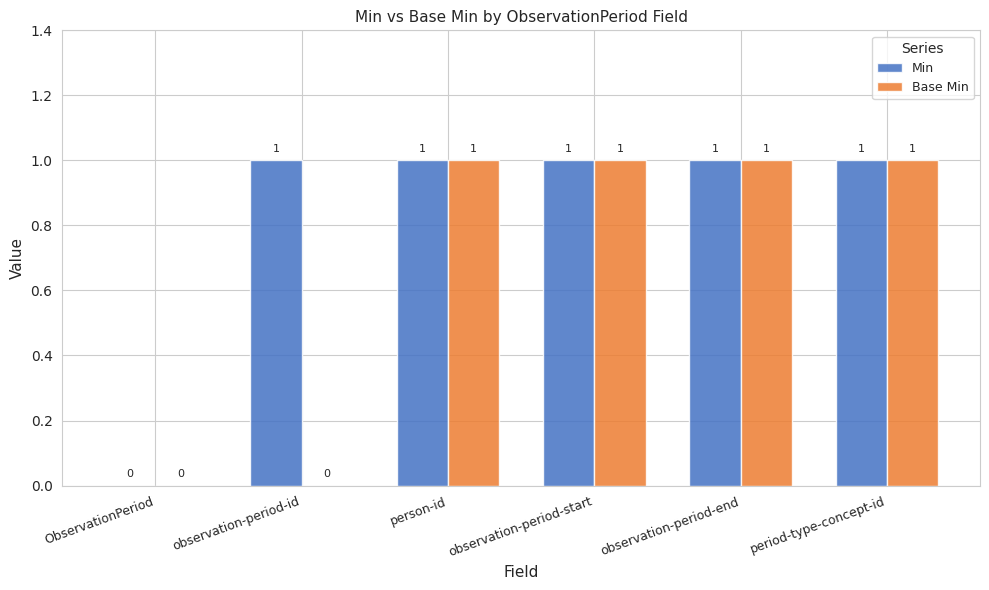

Is it true that Min equals 1 at ObservationPeriod?

False